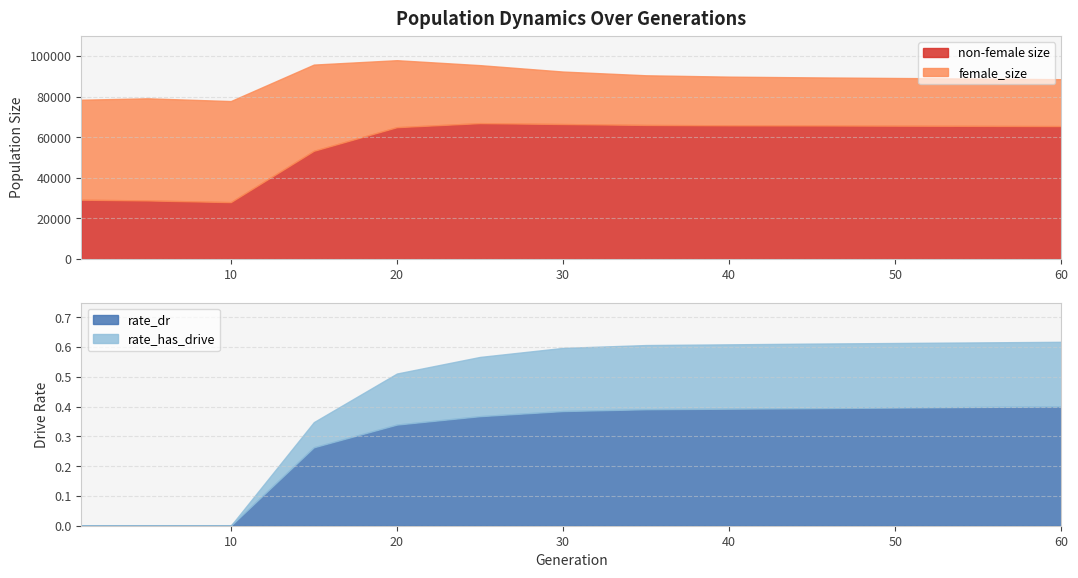

What is the value of the rate_has_drive point at the 5th from the left?

0.5